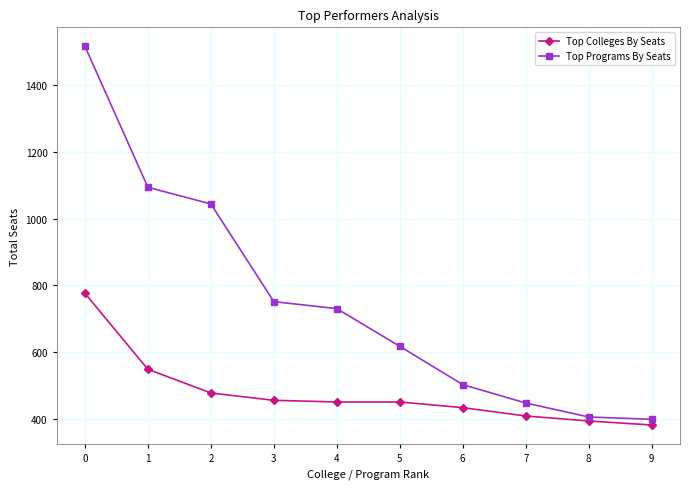

What is the sum of all Top Colleges By Seats values?

4771